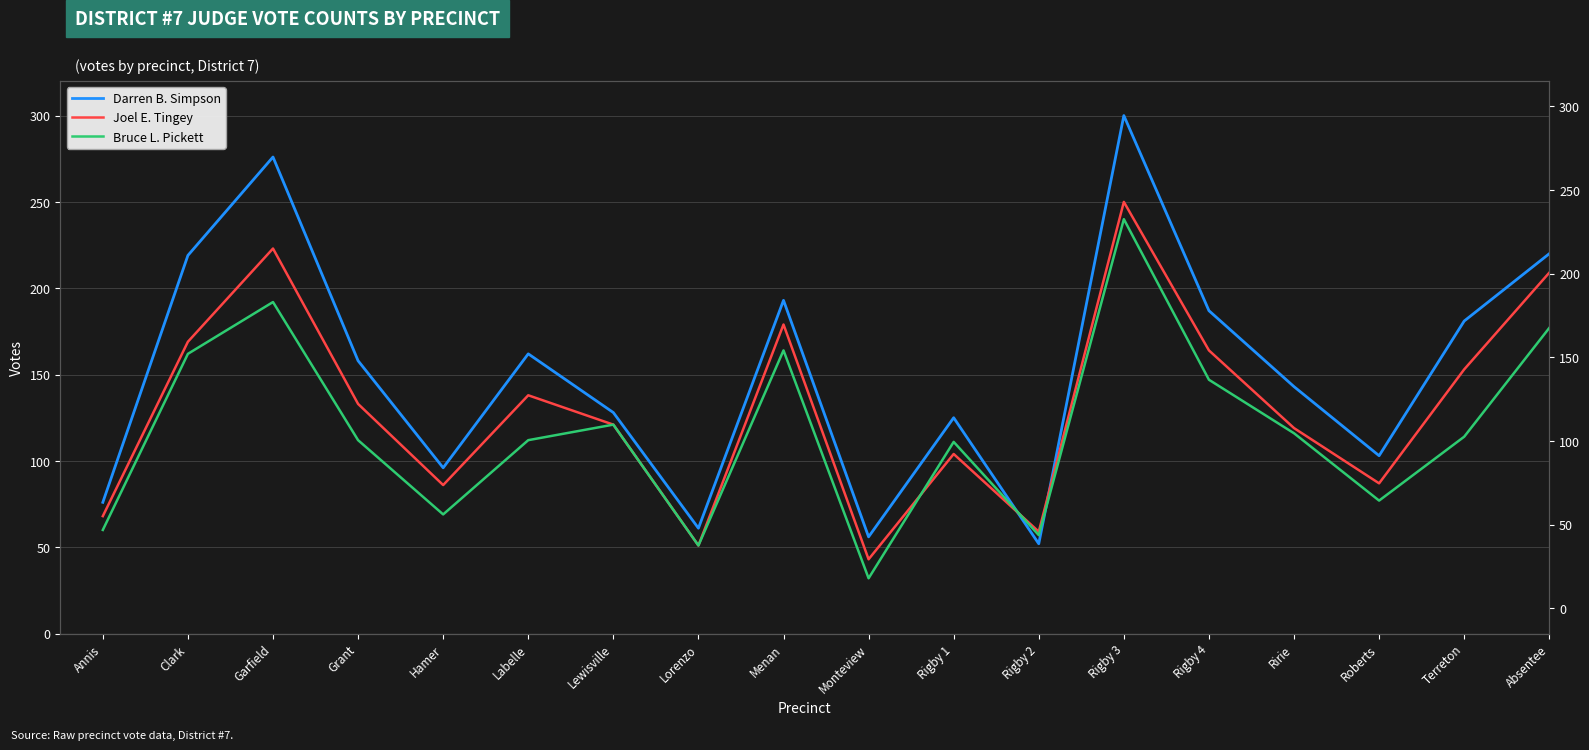

How many data points in Darren B. Simpson are less than 158?

9